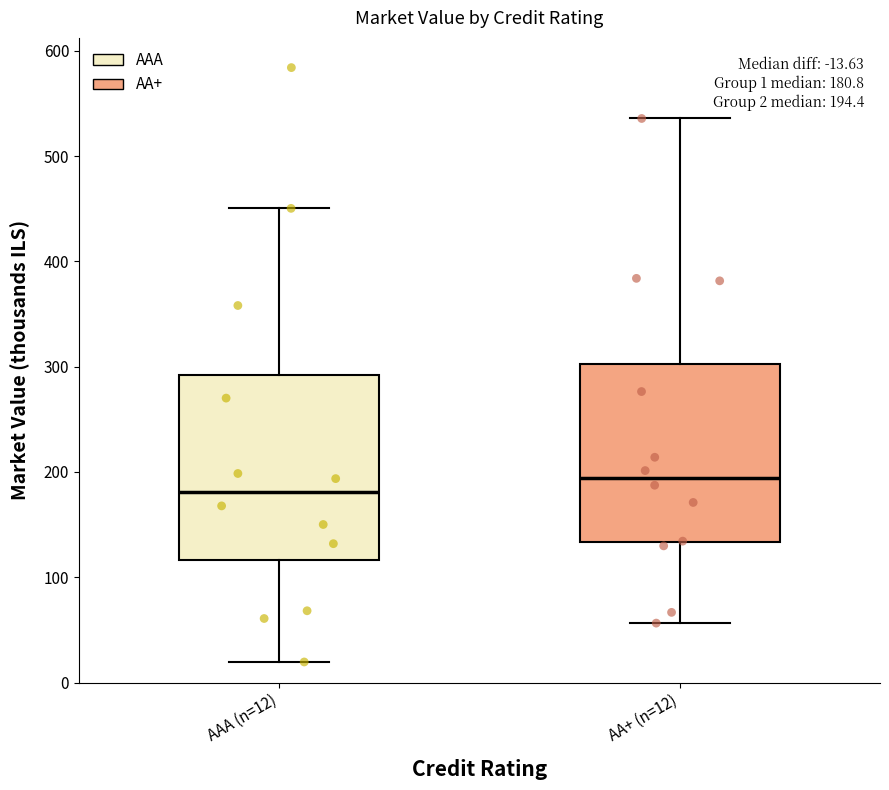

Which box has the lowest median line?

AAA (n=12)